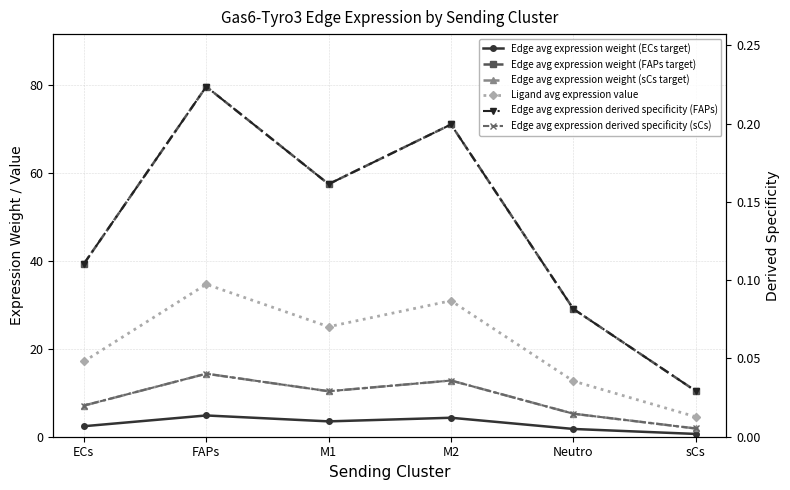

True or false: Edge avg expression derived specificity (sCs) has more than 1 interior local peaks.

True